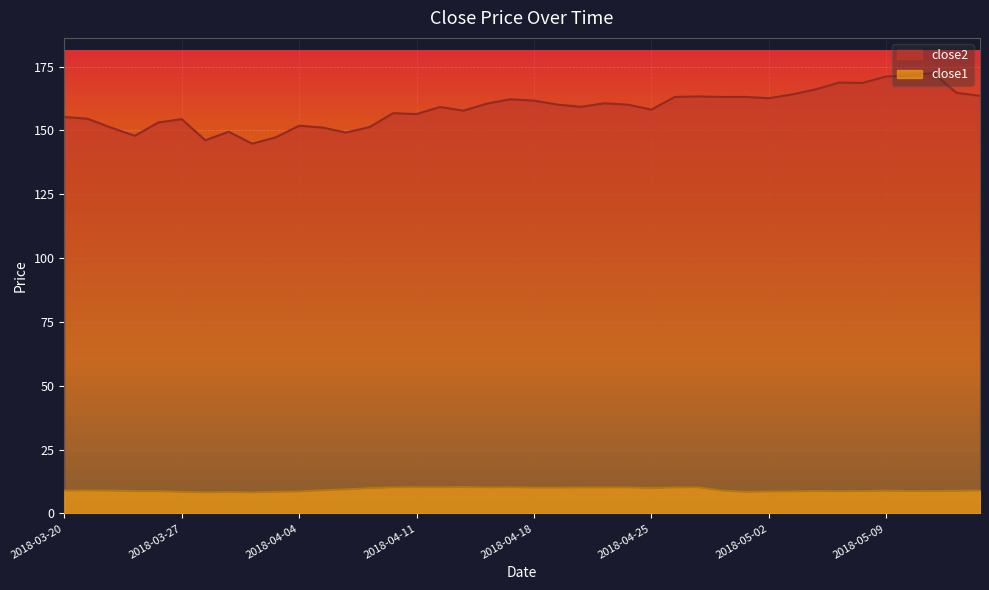

True or false: close1 and close2 cross at least once.

False